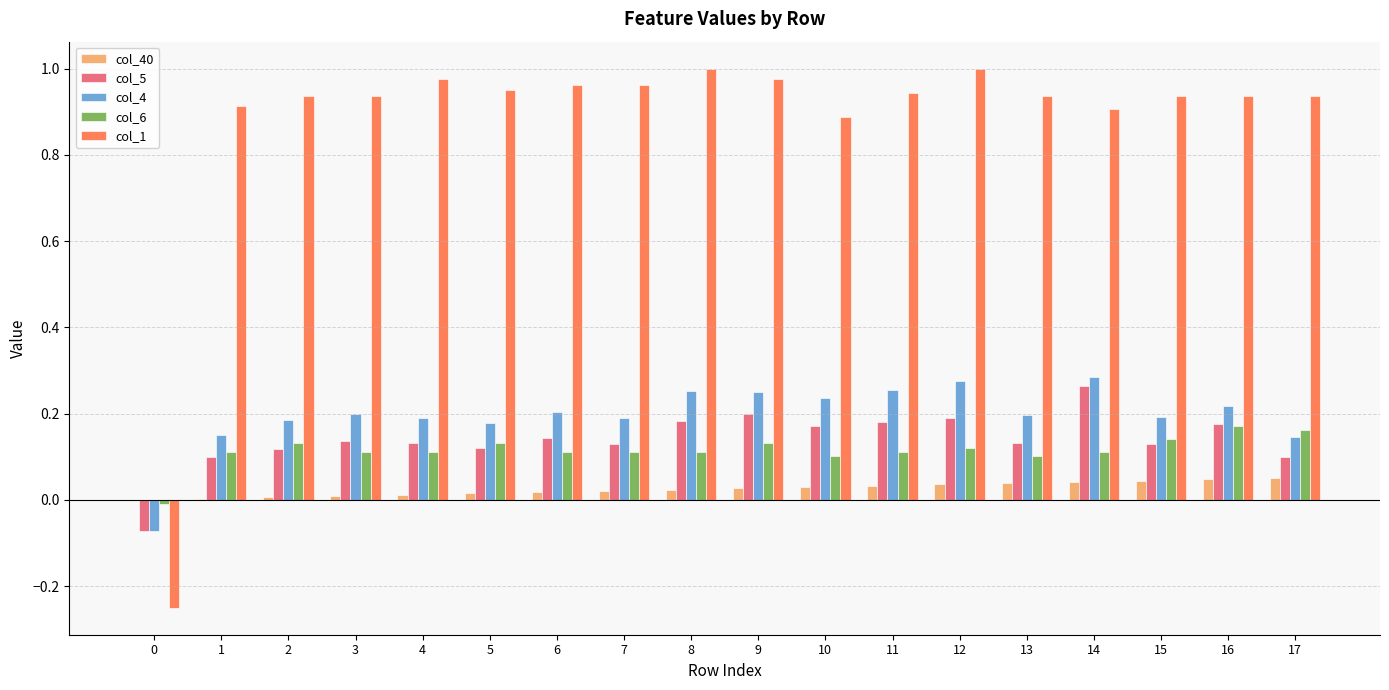

Is the value of col_40 at 4 greater than the value of col_4 at 4?

No